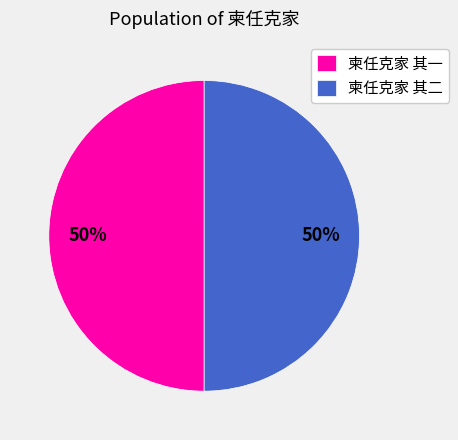

To the nearest percent, what percentage of the pie is 柬任克家 其一?

50%